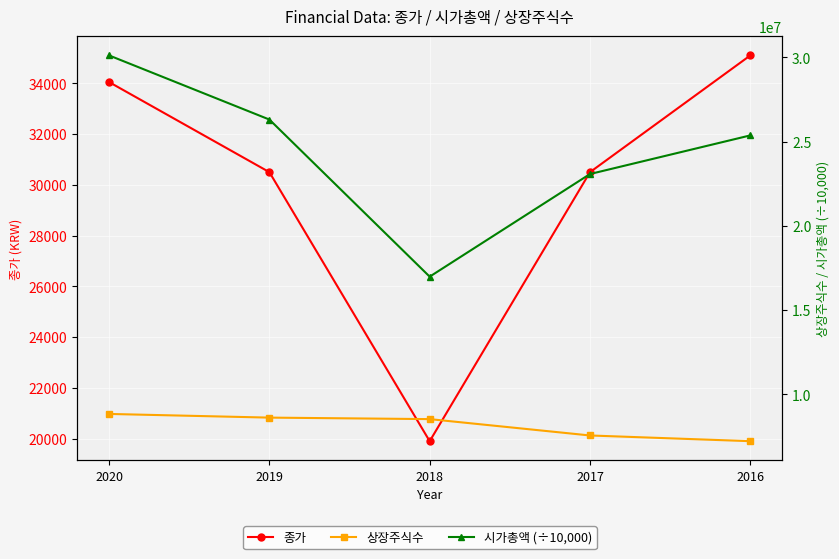

How many values in the 상장주식수 series exceed 8536666?

2